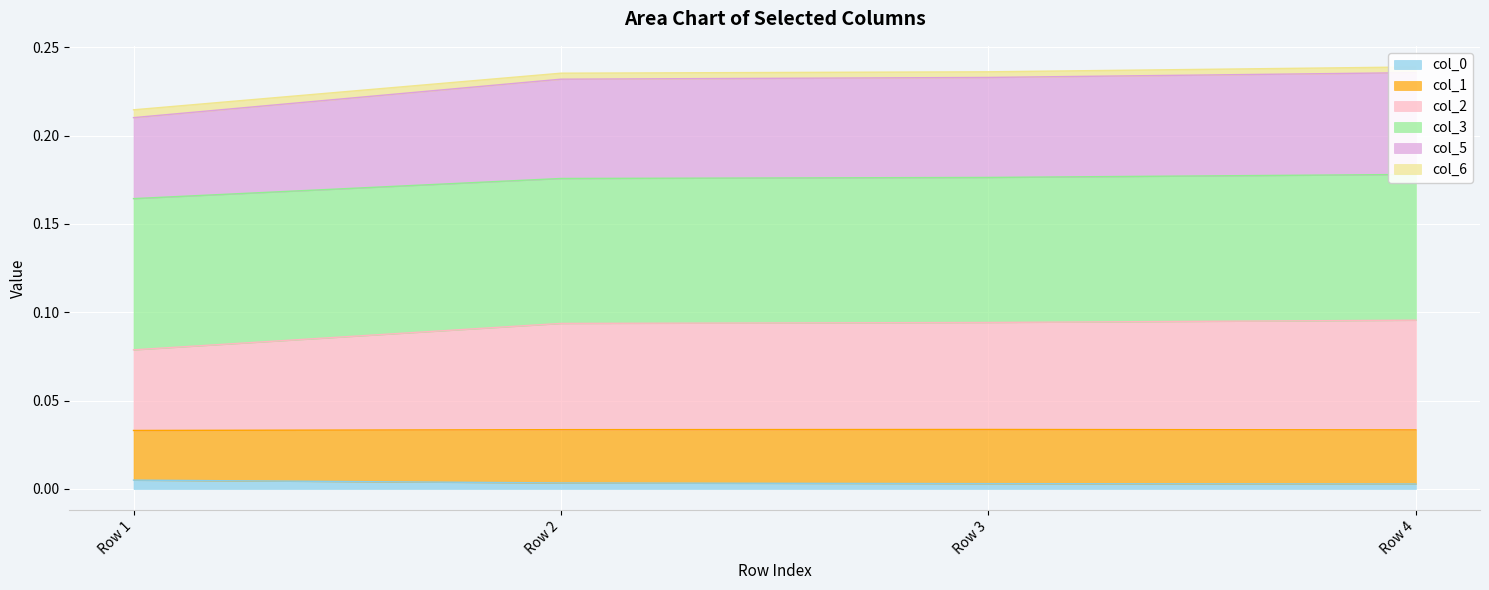

True or false: col_0 and col_2 intersect in this chart.

False